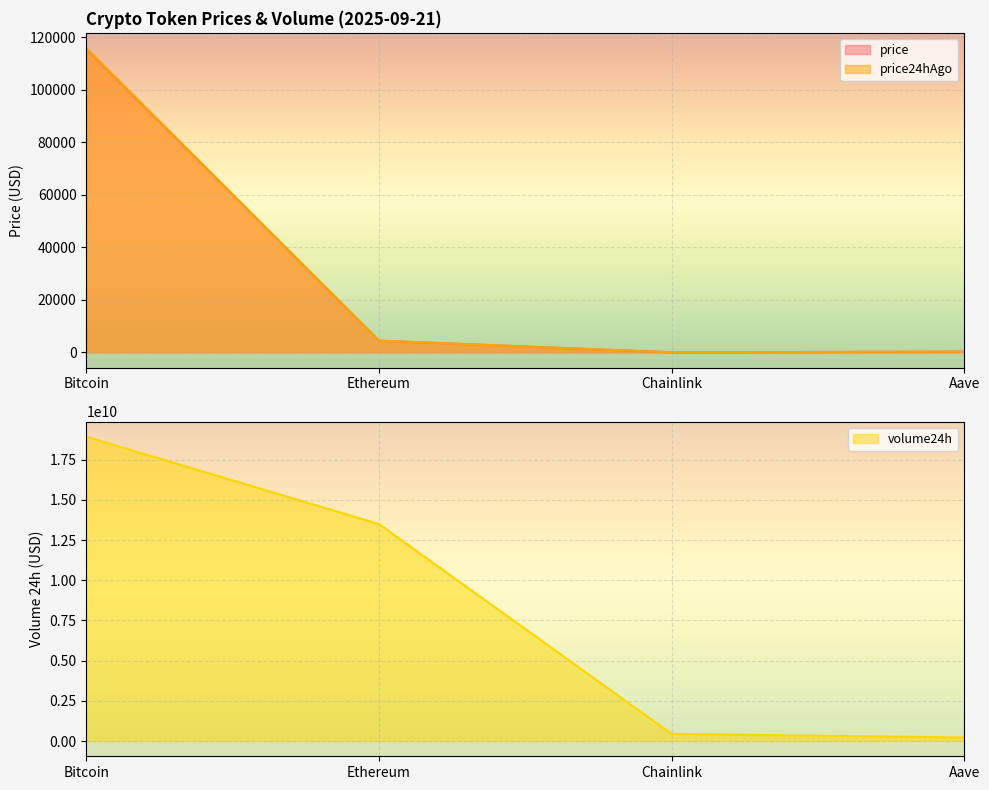

At which category is the sum across all series the highest?

Bitcoin